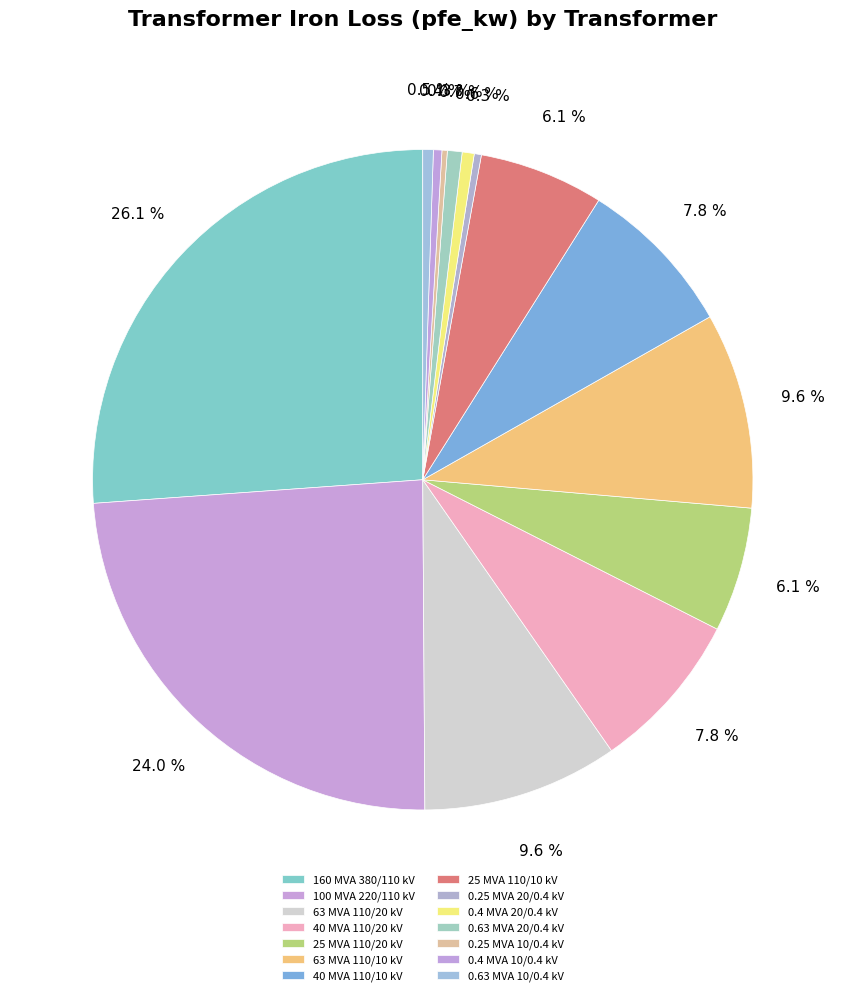

Do 0.4 MVA 10/0.4 kV and 40 MVA 110/10 kV together represent more than half of the pie?

No